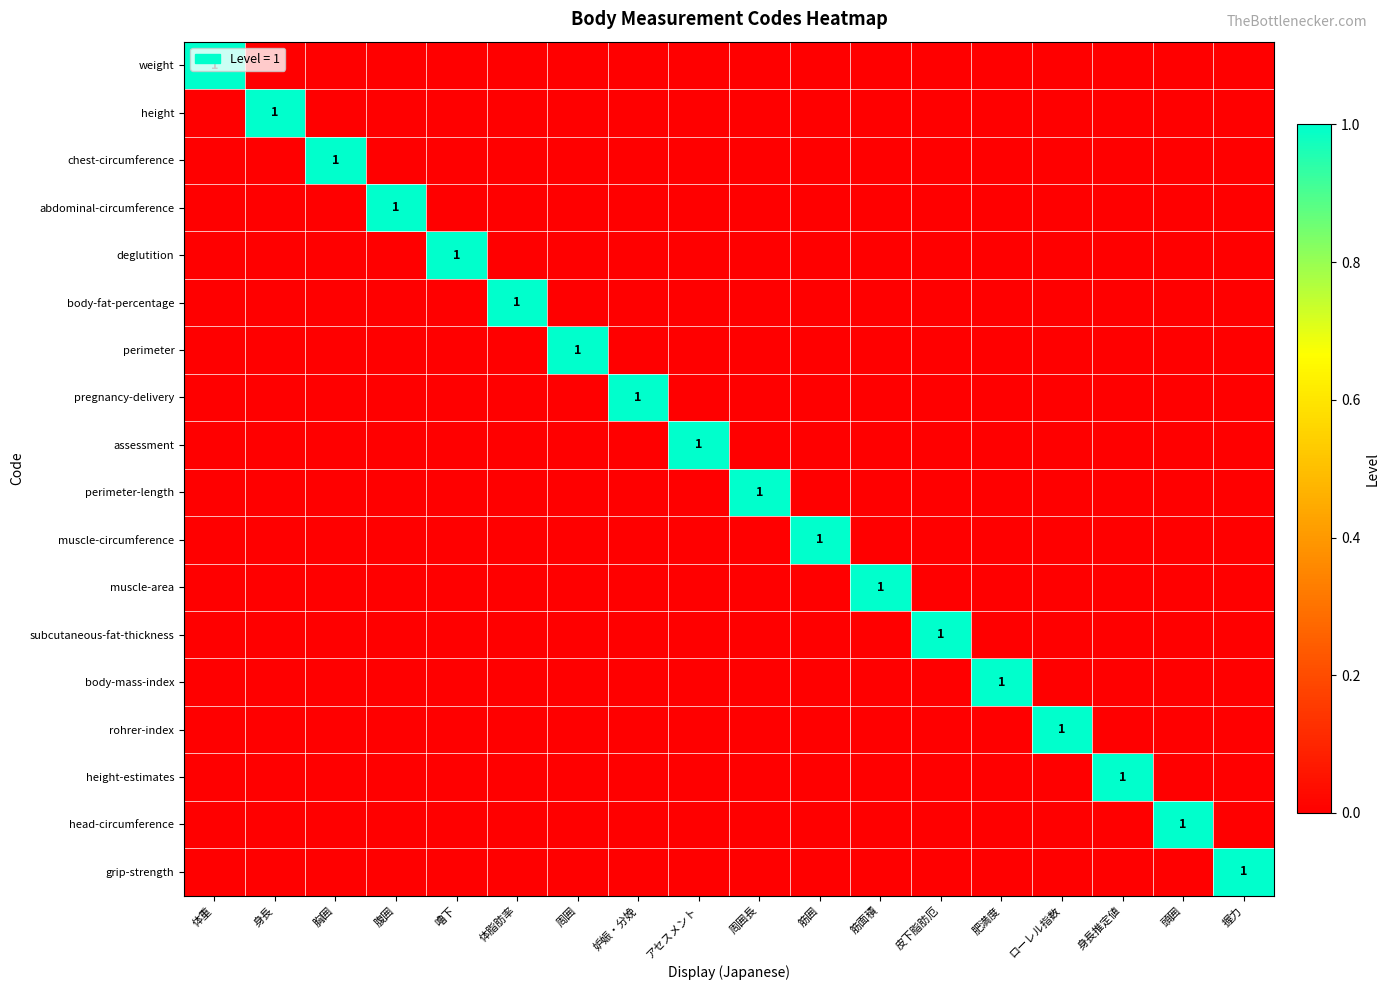

What is the sum of all body-mass-index values?

1